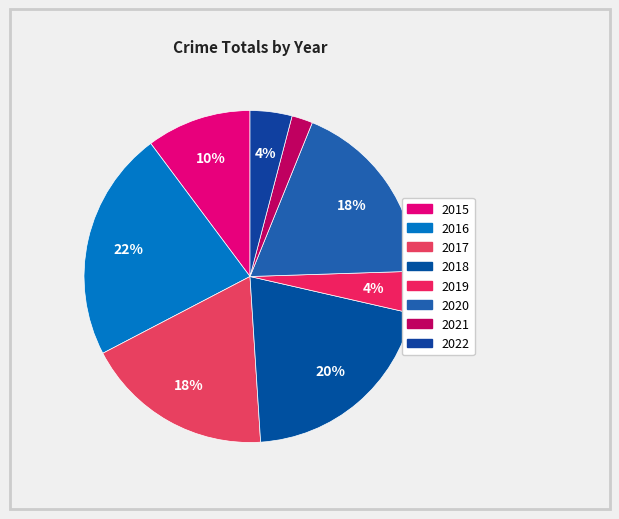

To the nearest percent, what percentage of the pie is 2018?

20%